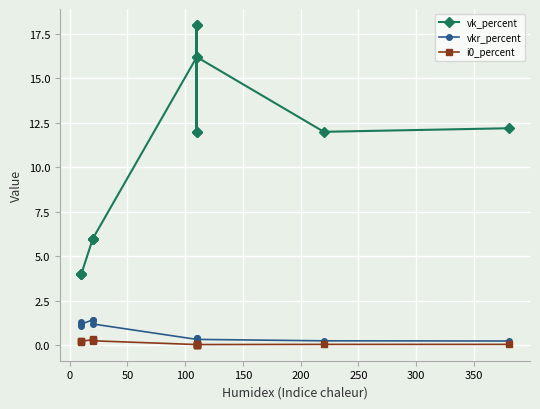

What is the average value of the vk_percent series?

10.5